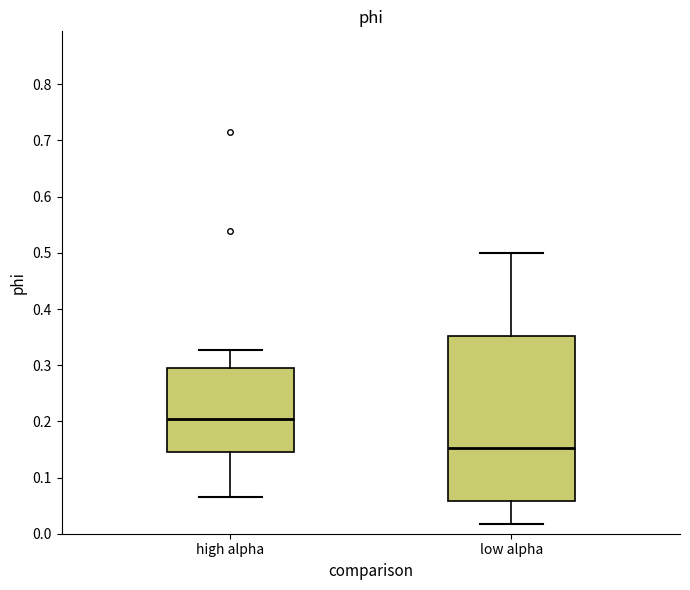

Comparing the boxes themselves (not the whiskers), which one is the tallest?

low alpha